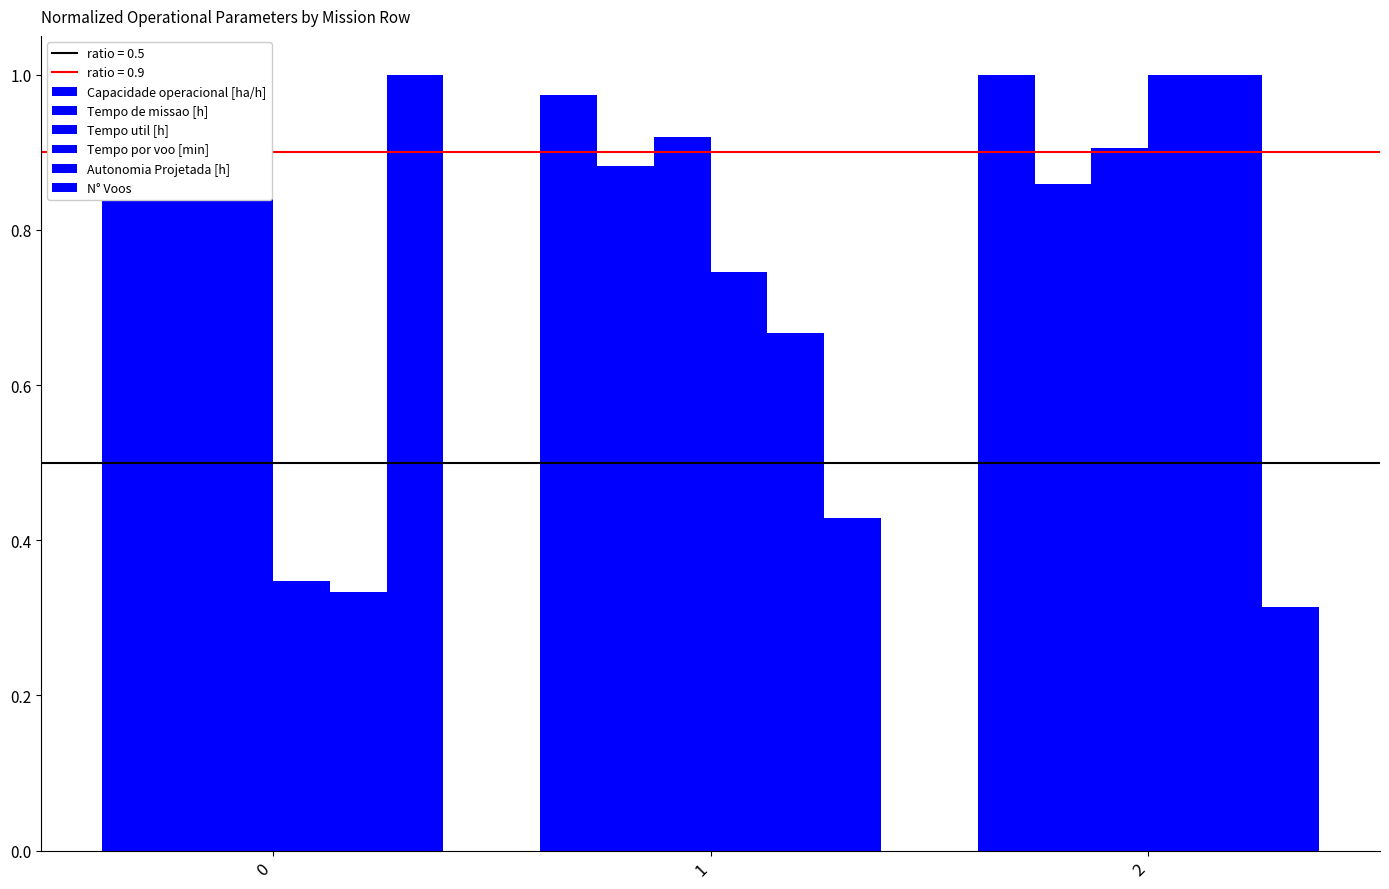

The Tempo util [h] series shows 0.5 at 2. True or false?

False